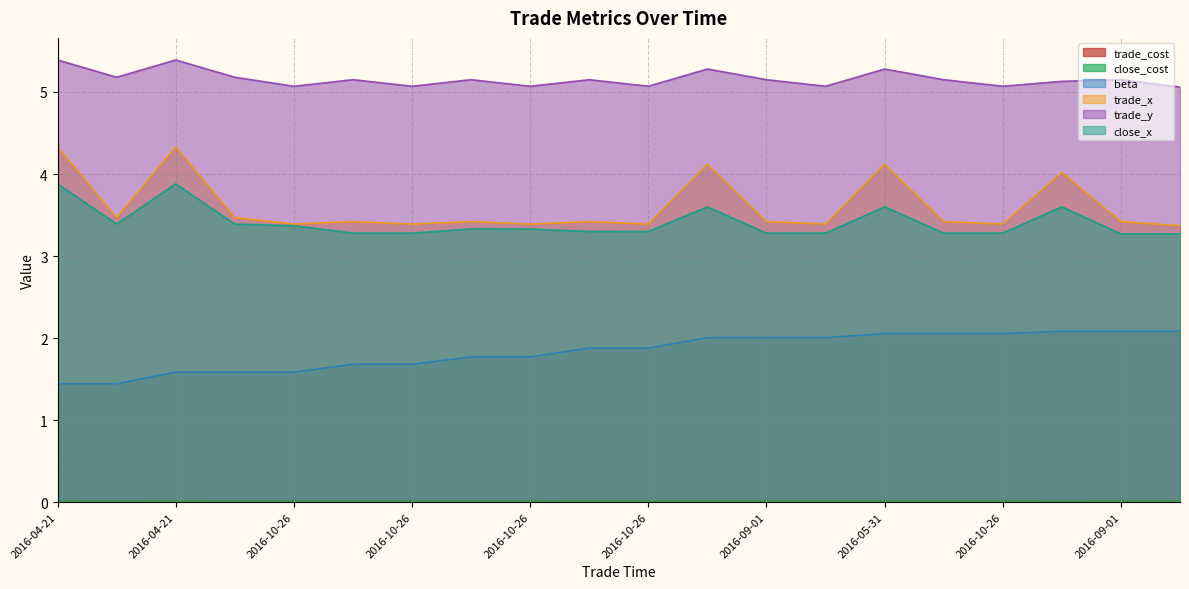

At which category does close_cost reach its first local valley?

2016-08-31